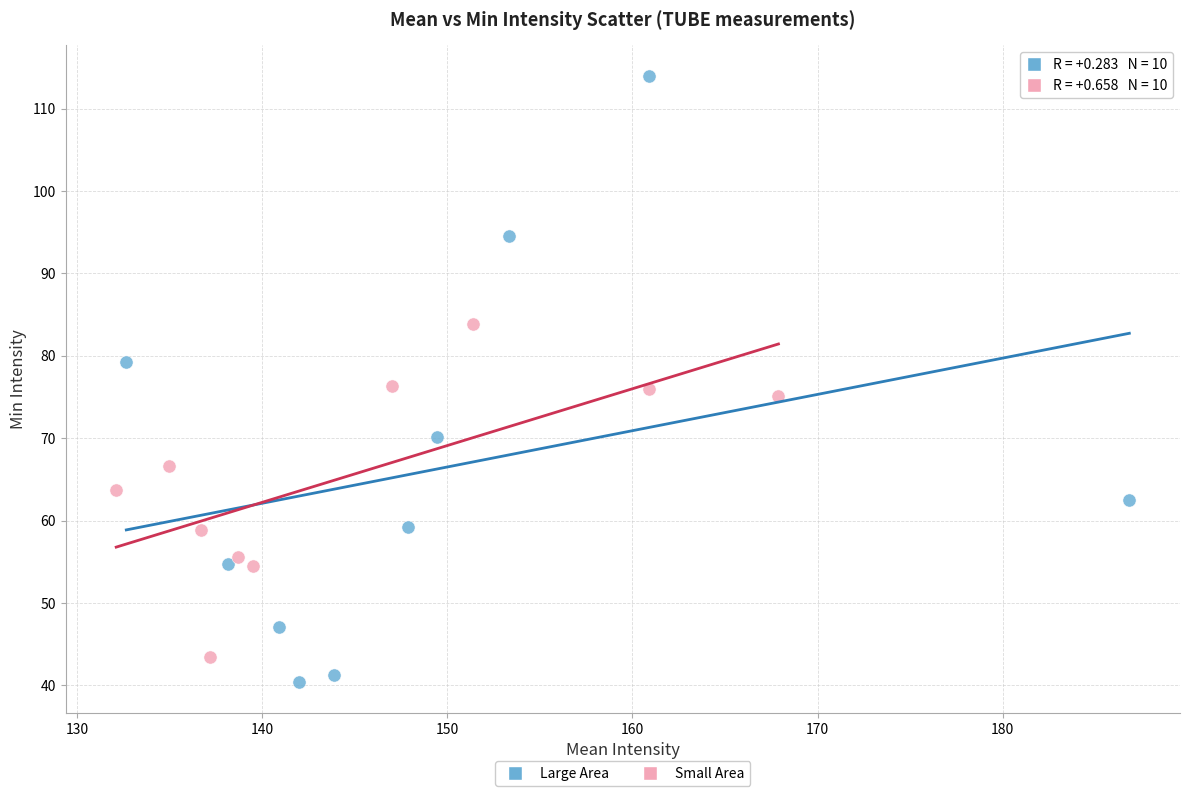

Which series contains the highest Y value?

Large Area